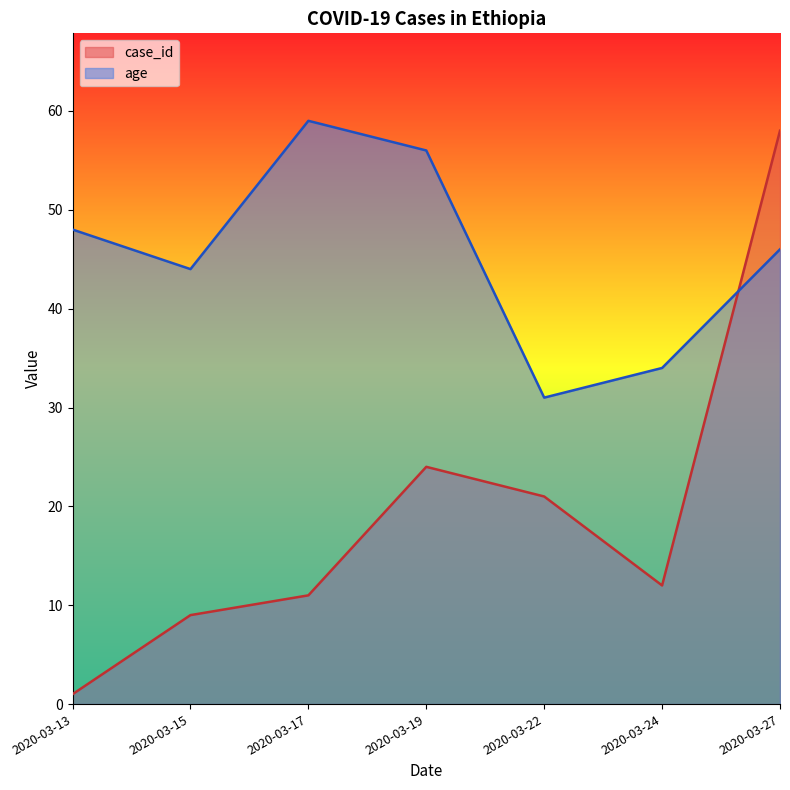

The value of age at 2020-03-15 is 44. True or false?

True